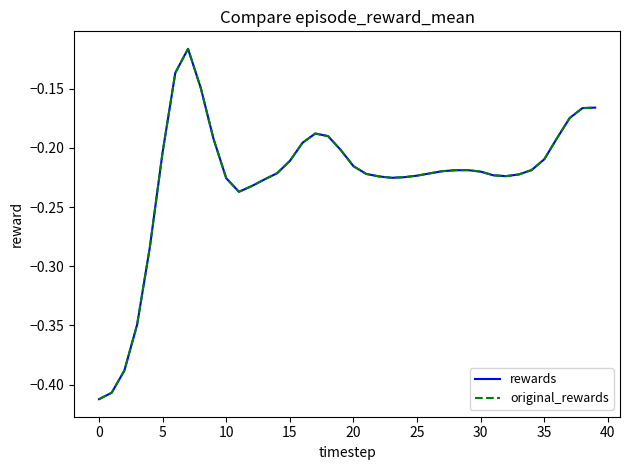

How many lines are shown in the chart?

2